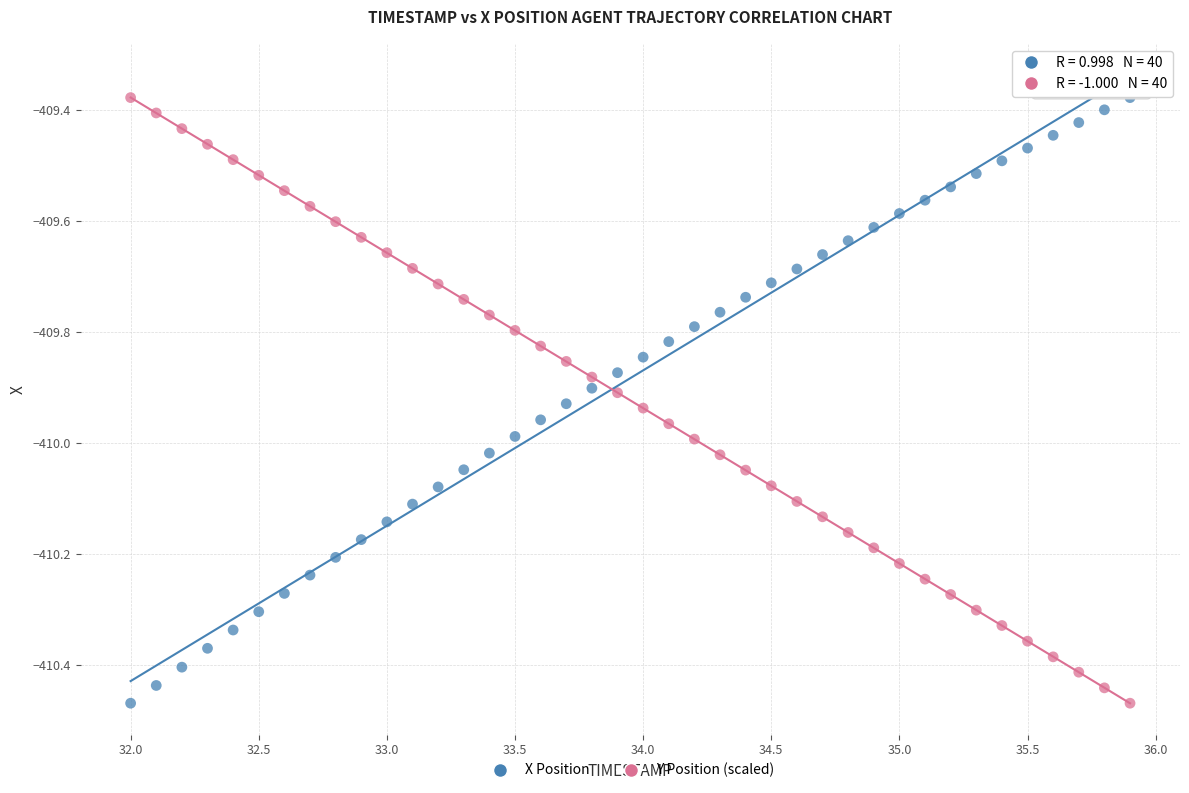

What is the X range (max minus min) for the scatter plot?

3.9